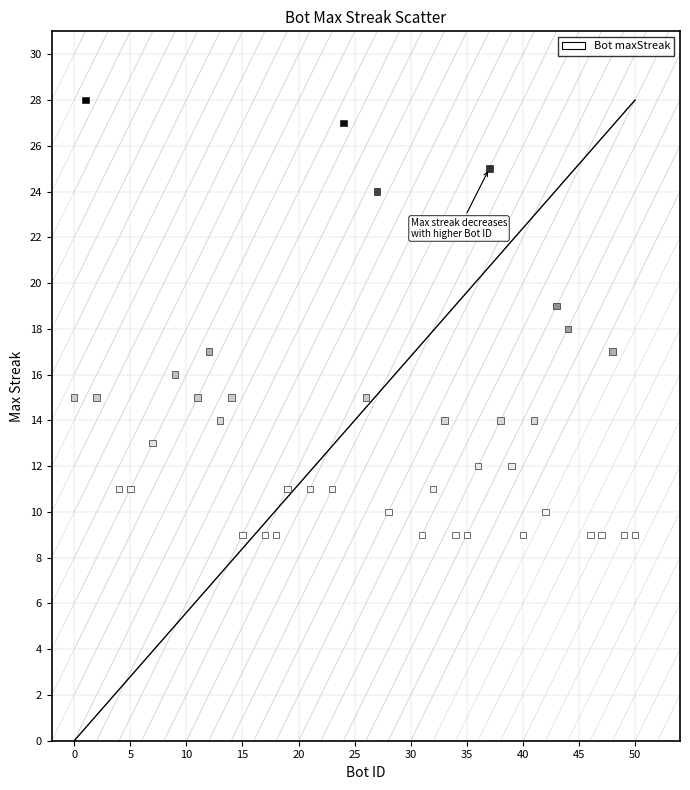

What is the range of Y values (max minus min)?

19